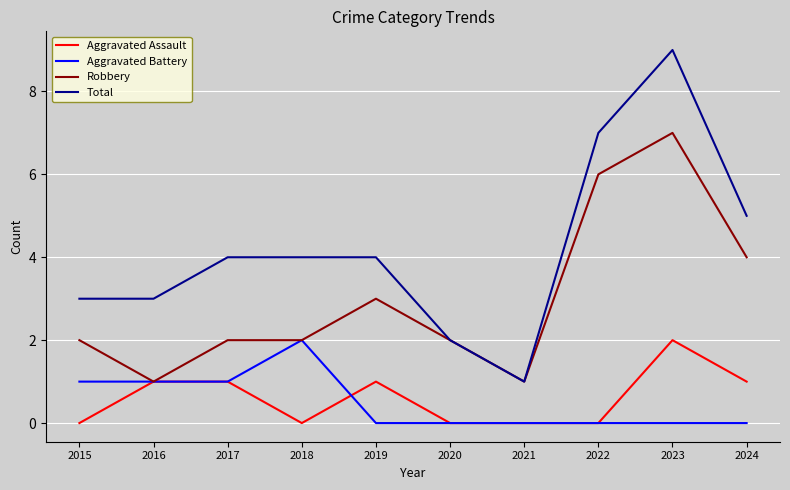

Which category has the highest value in the Aggravated Battery series?

2018